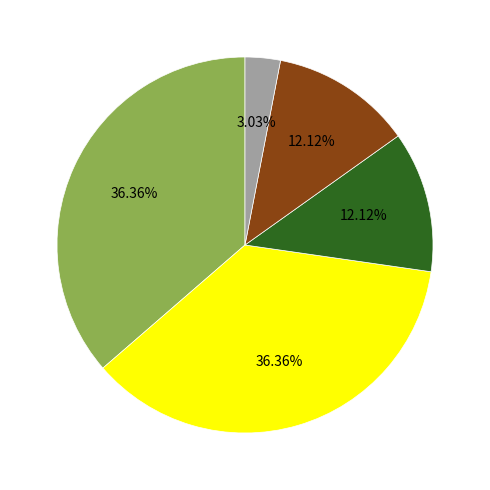

Does any single category account for the majority?

No